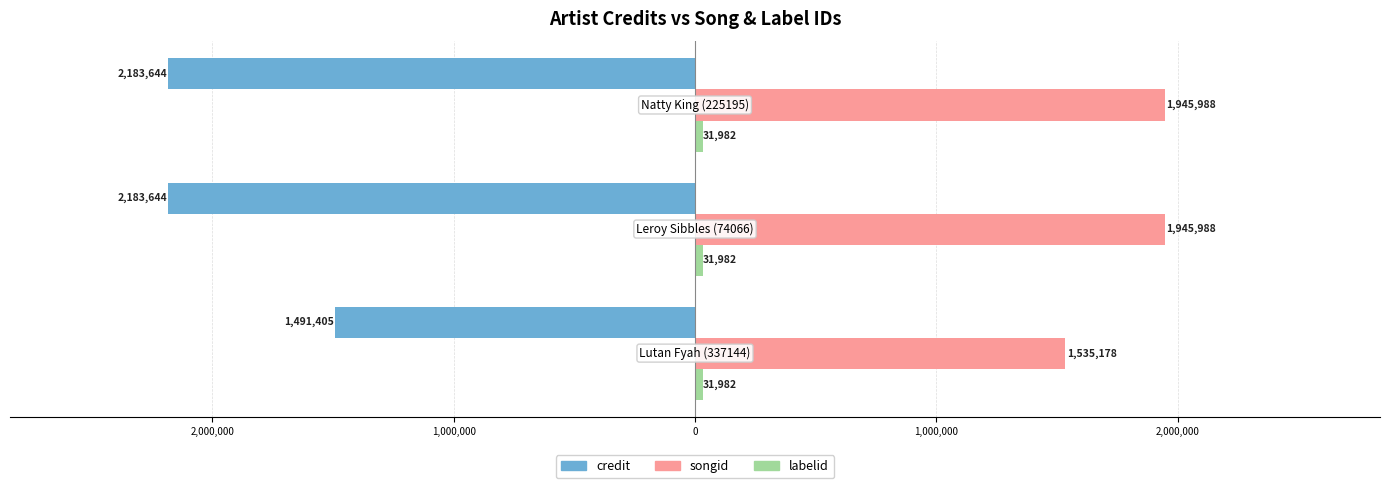

Which series has the widest spread of values?

credit